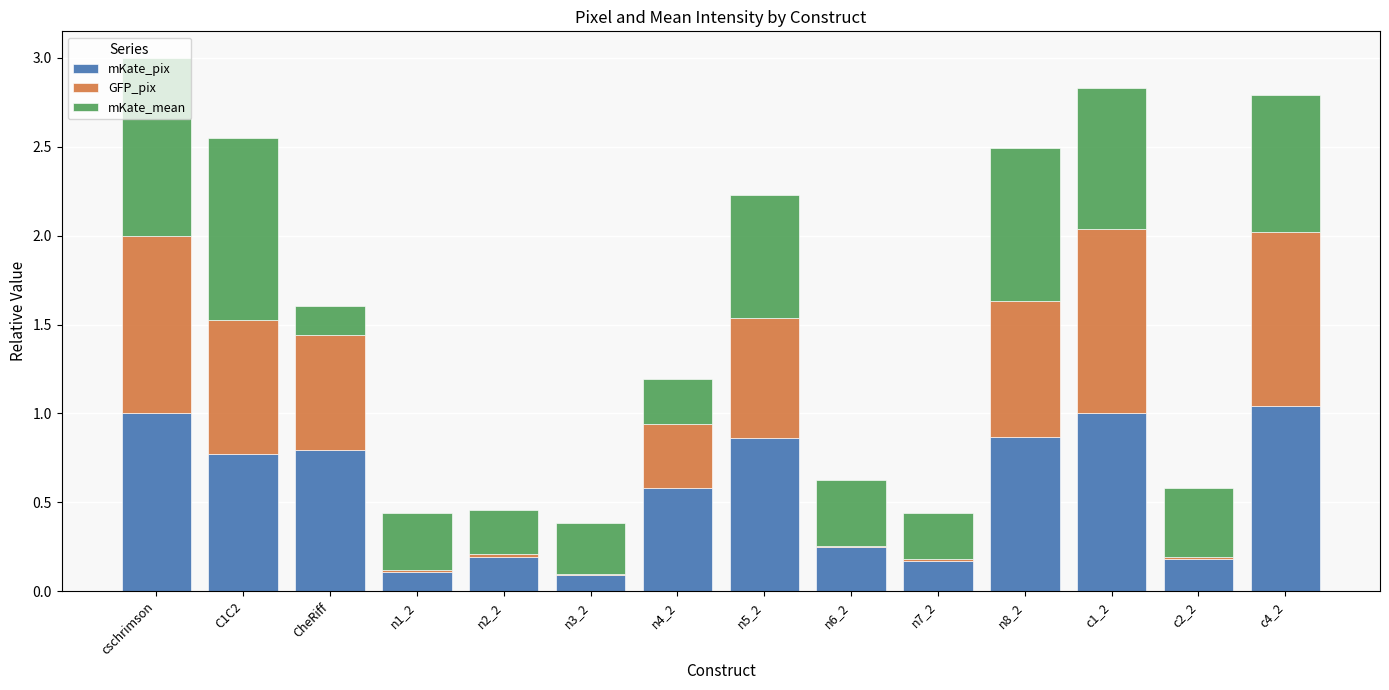

What is the total value across all series at n4_2?

1.2